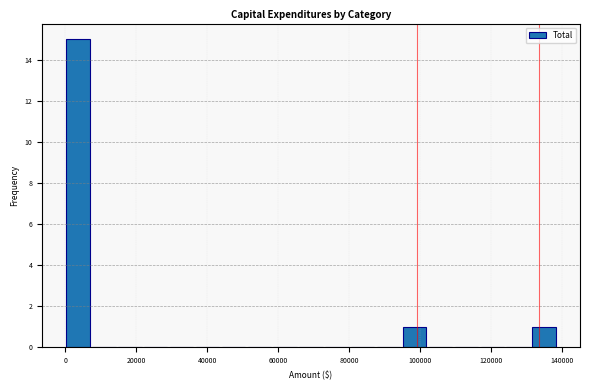

Read against the x-axis, roughly where is the centre of the tallest bar?

4000